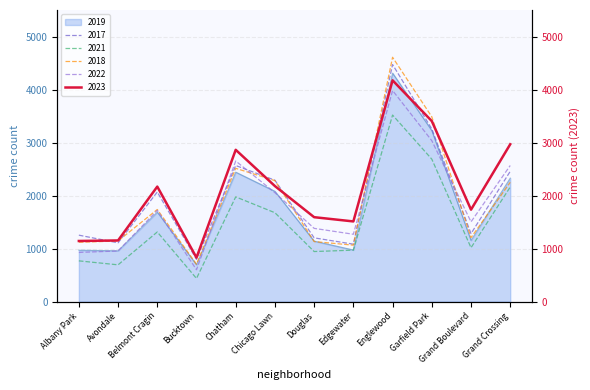

Which series has the widest spread of values?

2018